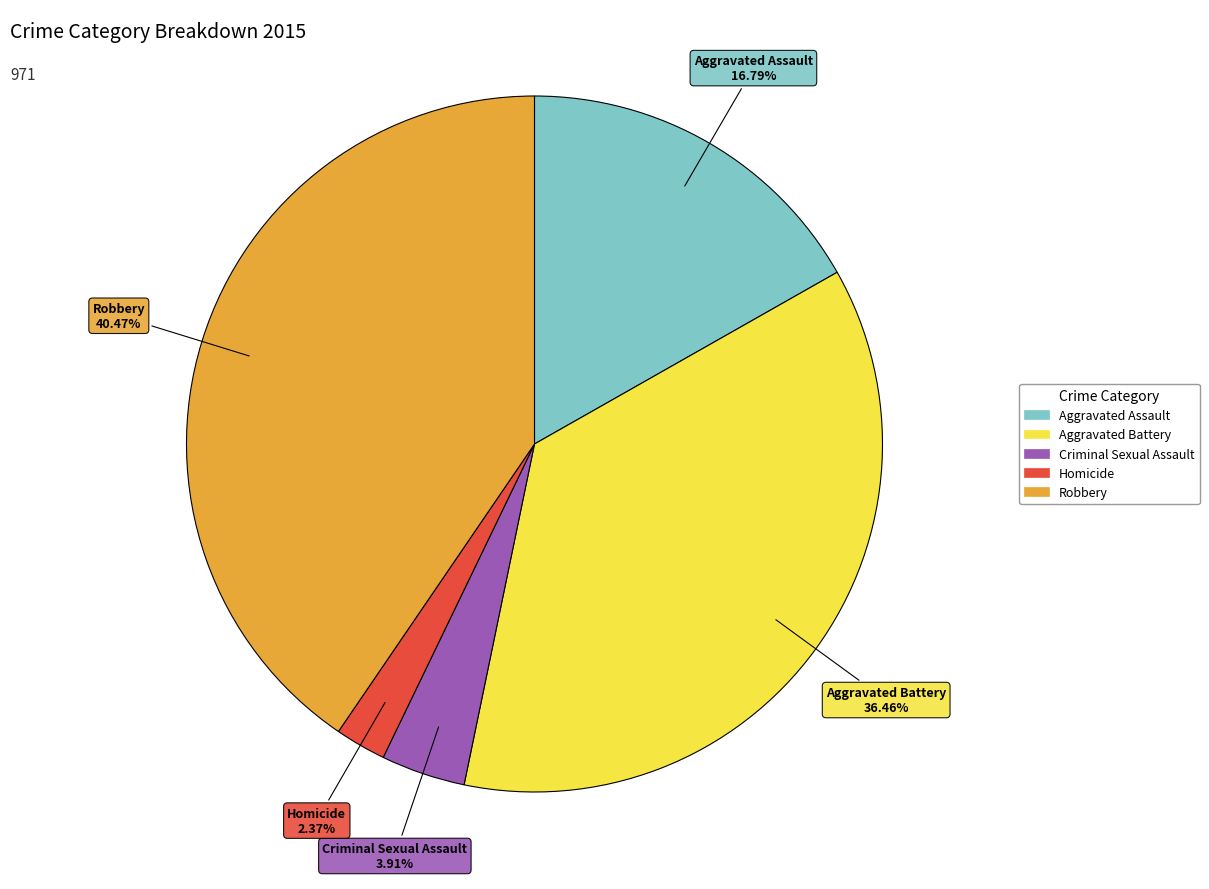

Approximately how many times larger is the value at Homicide compared to Aggravated Assault?

0.1